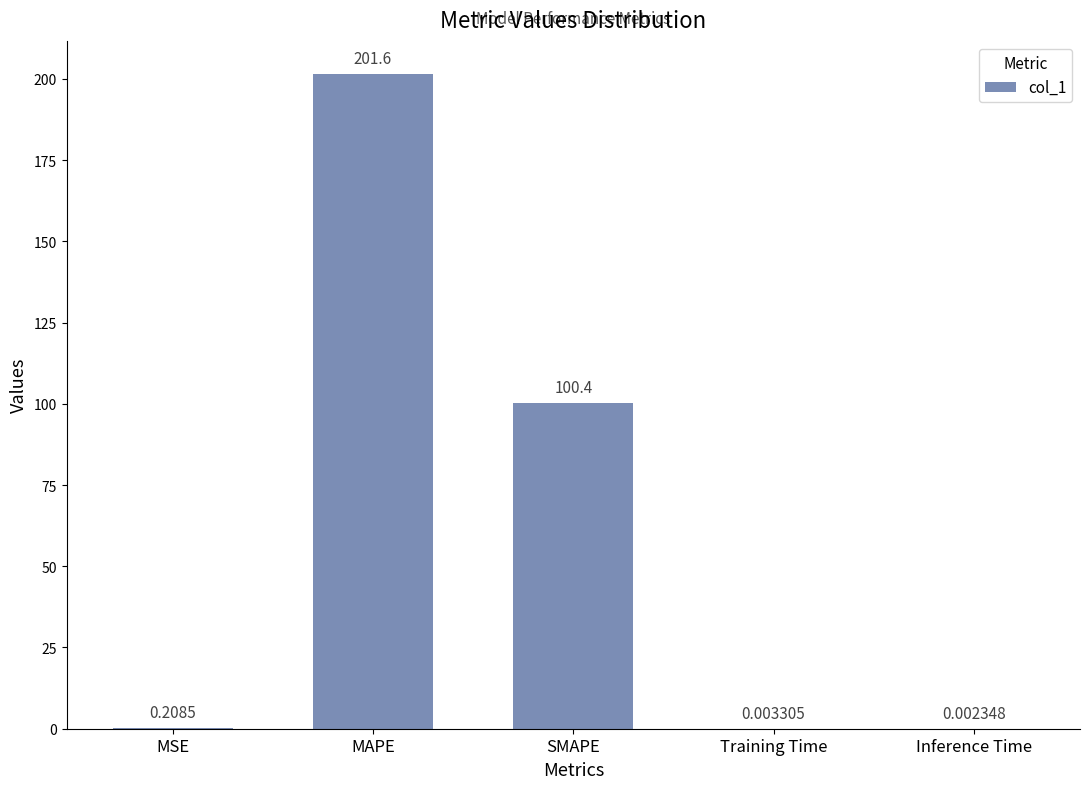

Which has a higher value, SMAPE or Training Time?

SMAPE